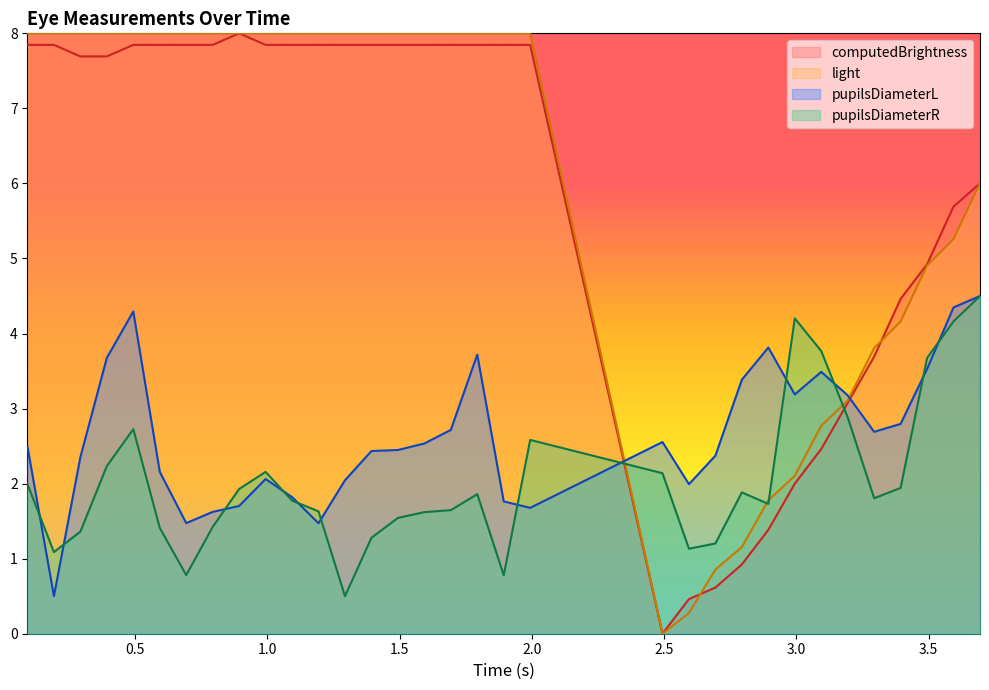

At which label does pupilsDiameterR first exceed 1?

0.09393311